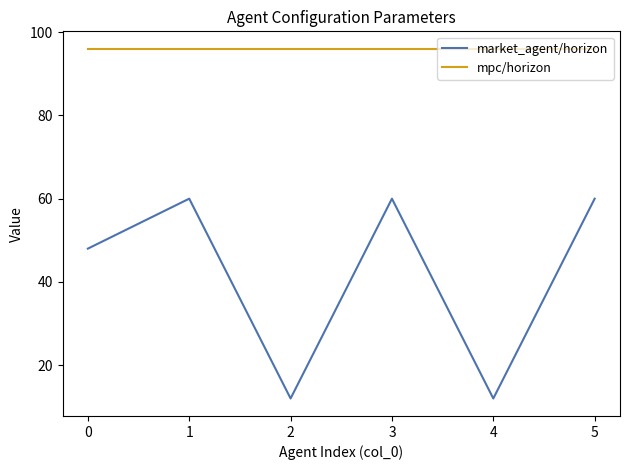

Which series has the largest range (max minus min)?

market_agent/horizon